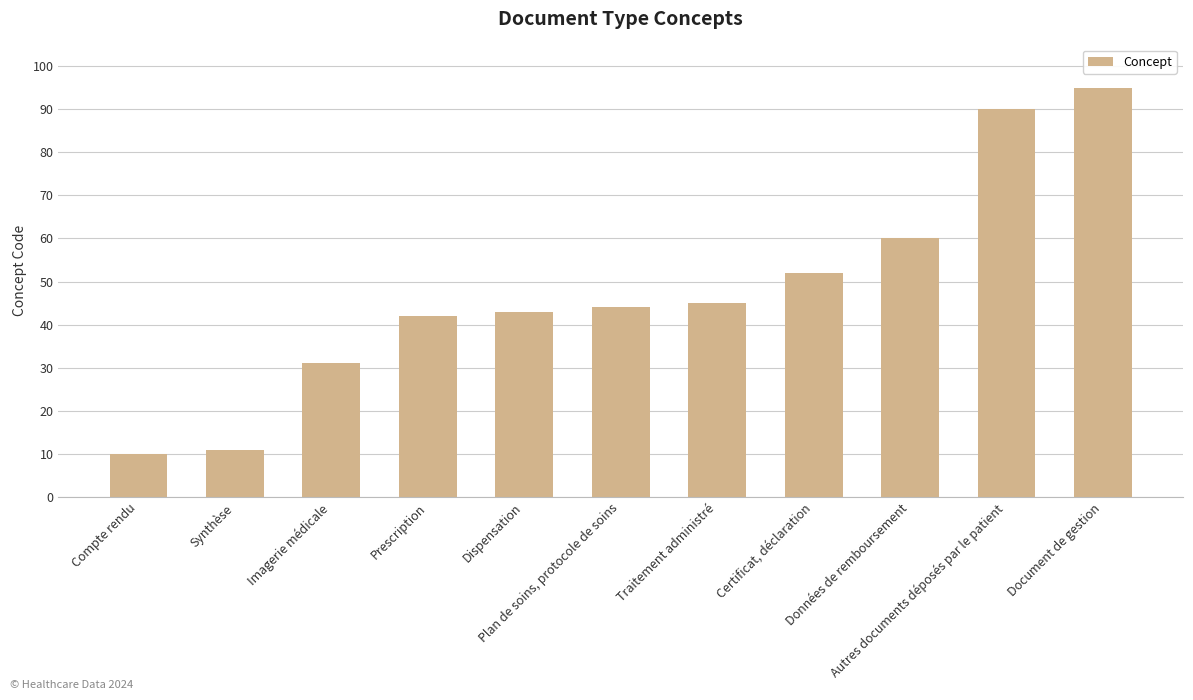

What is the change in value from Certificat, déclaration to Autres documents déposés par le patient?

+38